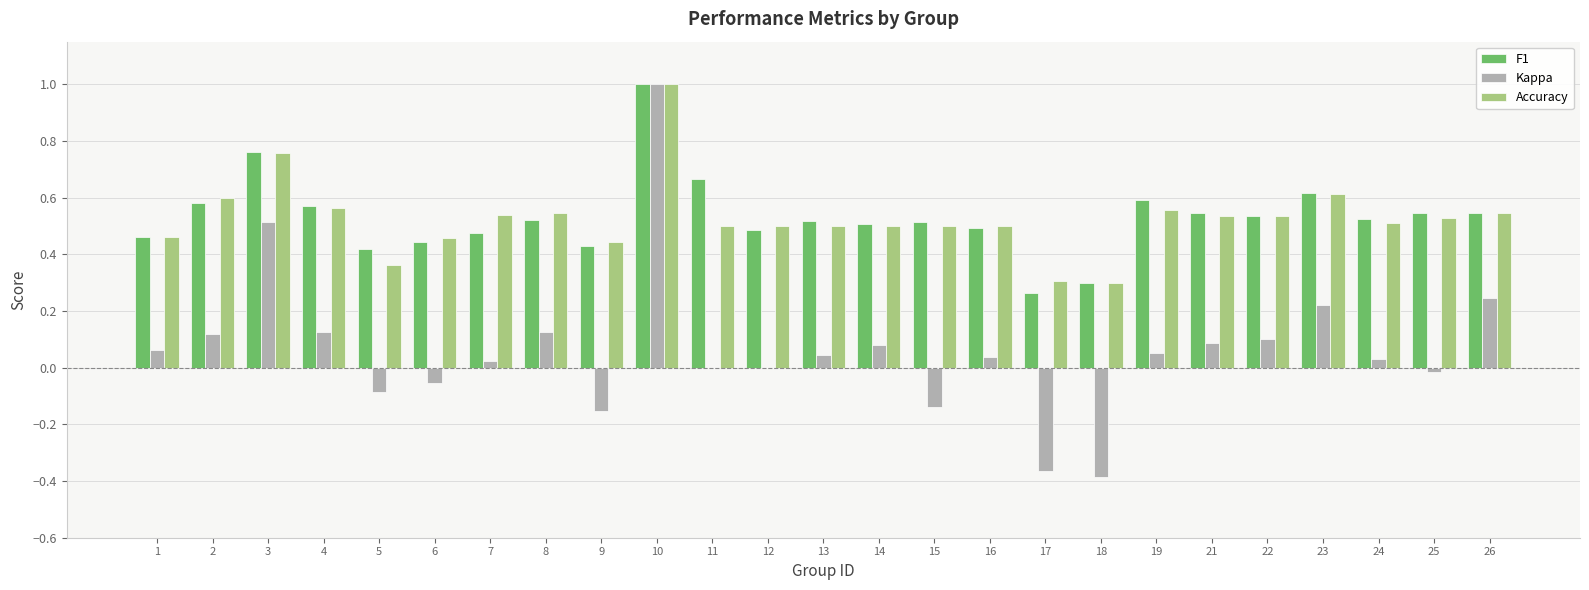

What is the sum of all Accuracy values?

13.2